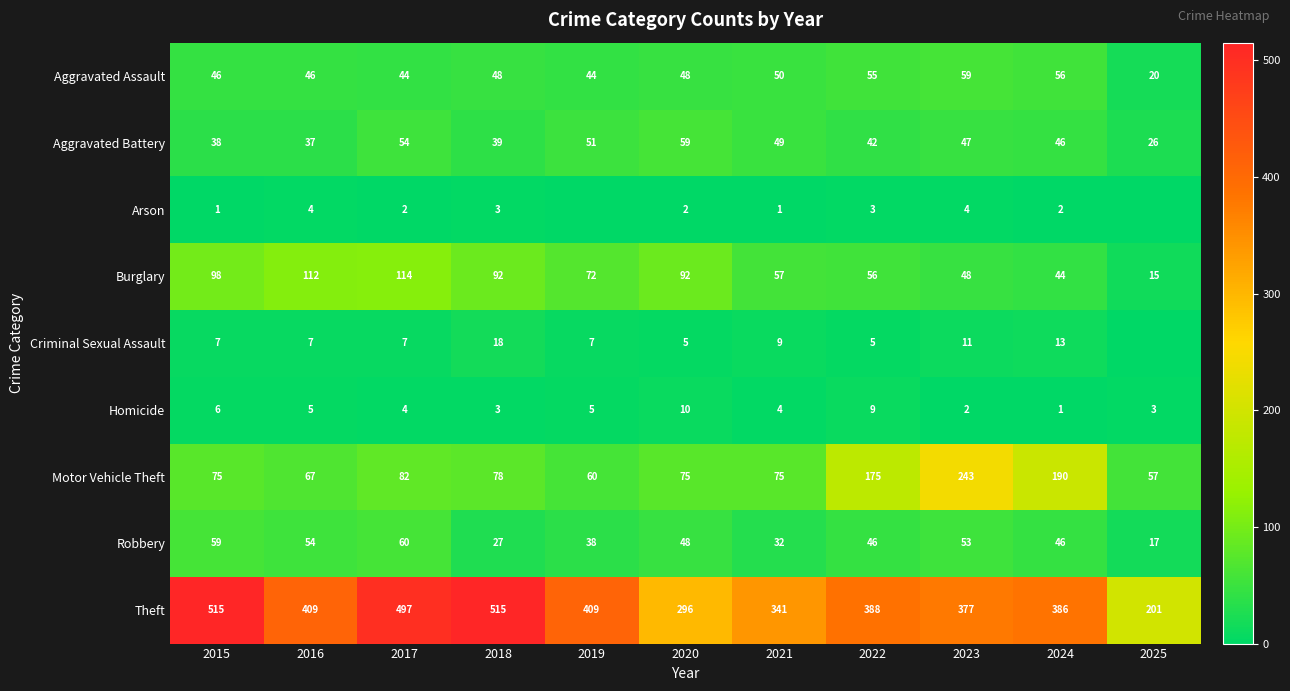

How many categories are shown in the chart?

11